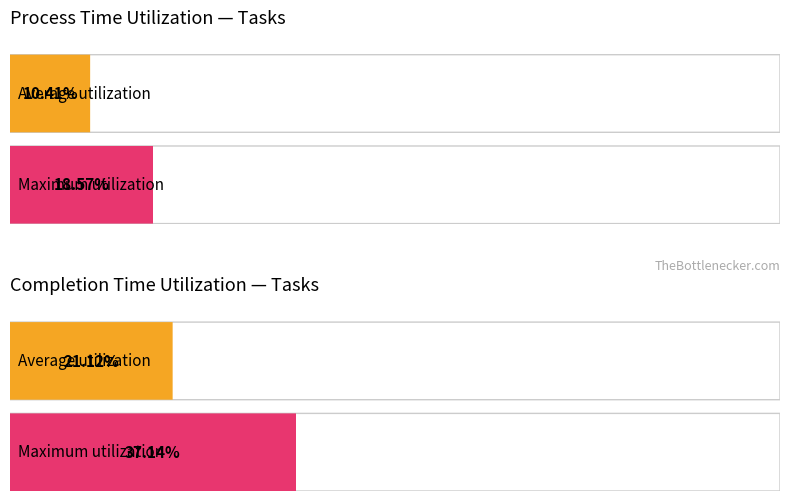

Which series has the largest total across all categories?

completion_time